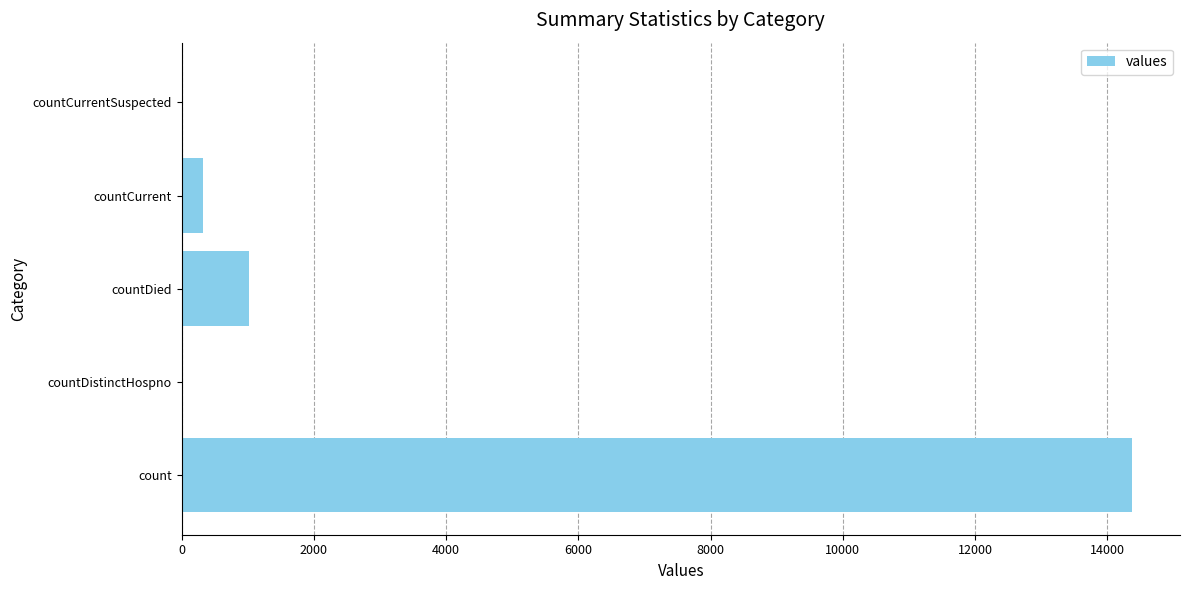

Reading top to bottom, transcribe all the data shown in this chart.

countCurrentSuspected=0	countCurrent=323	countDied=1025	countDistinctHospno=0	count=14380